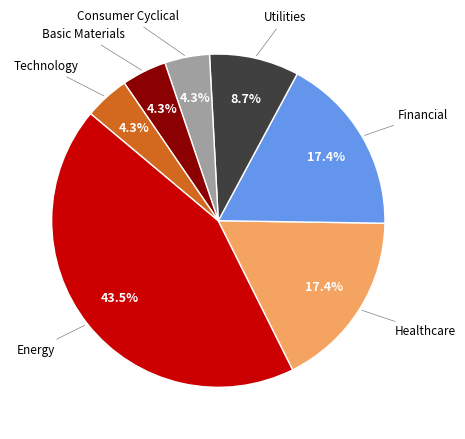

Is there a majority slice in this chart?

No